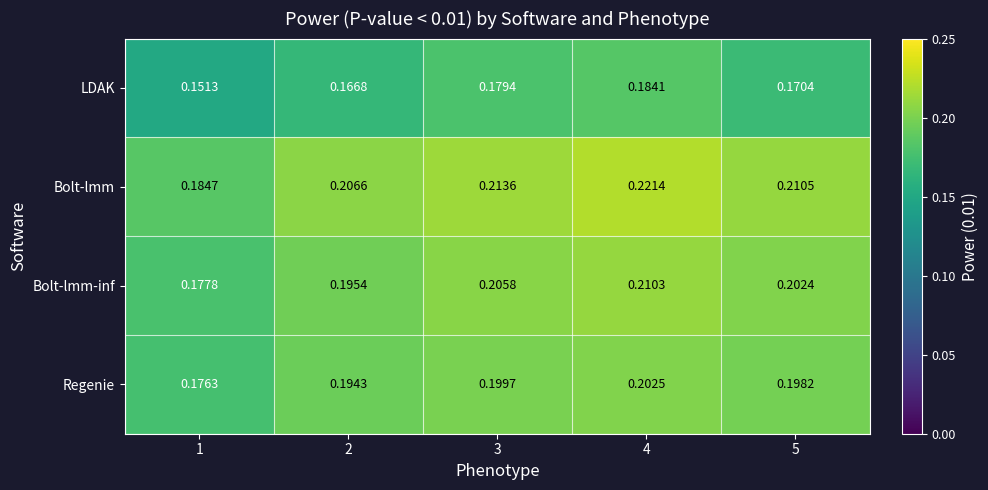

Which series has the widest spread of values?

Bolt-lmm